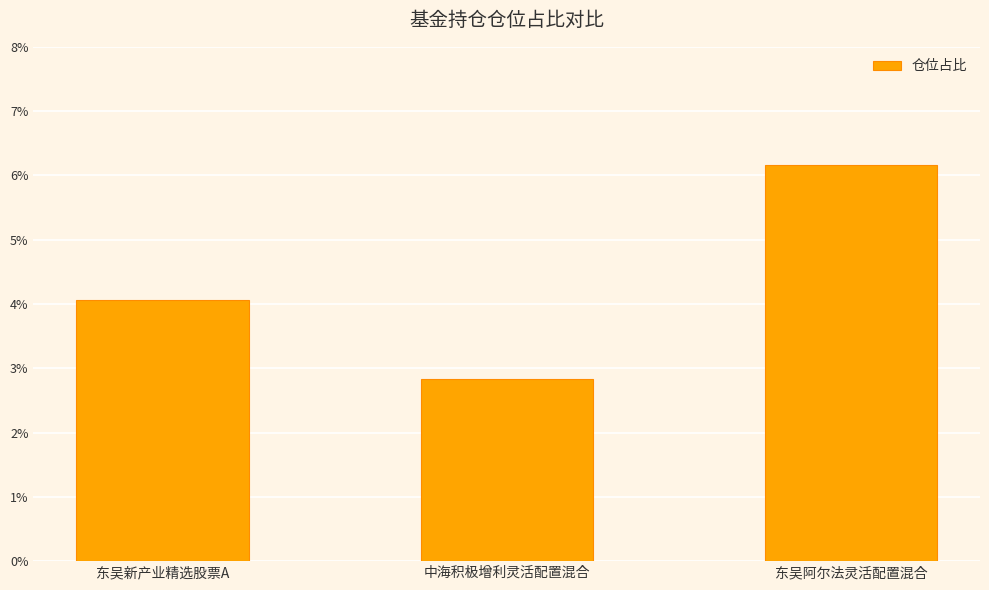

Rank the categories by value from highest to lowest.

东吴阿尔法灵活配置混合, 东吴新产业精选股票A, 中海积极增利灵活配置混合